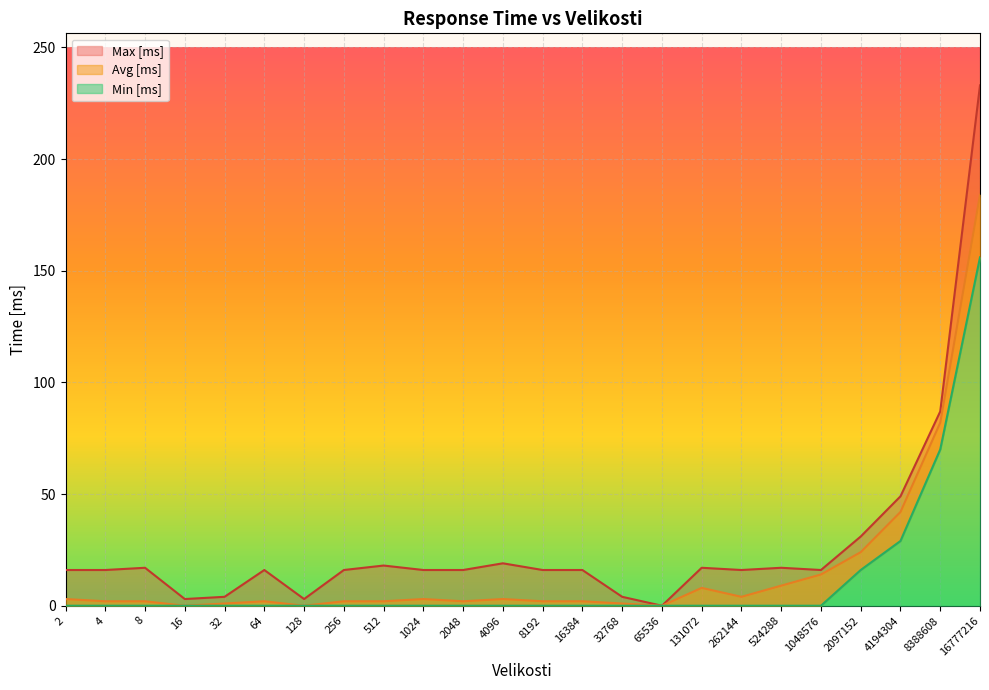

What is the maximum value shown in the chart?

233